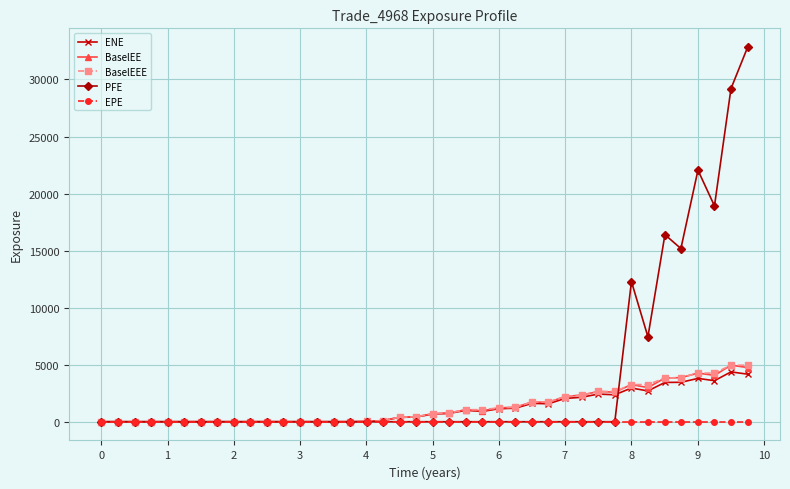

At how many categories does at least one series exceed 8801?

7